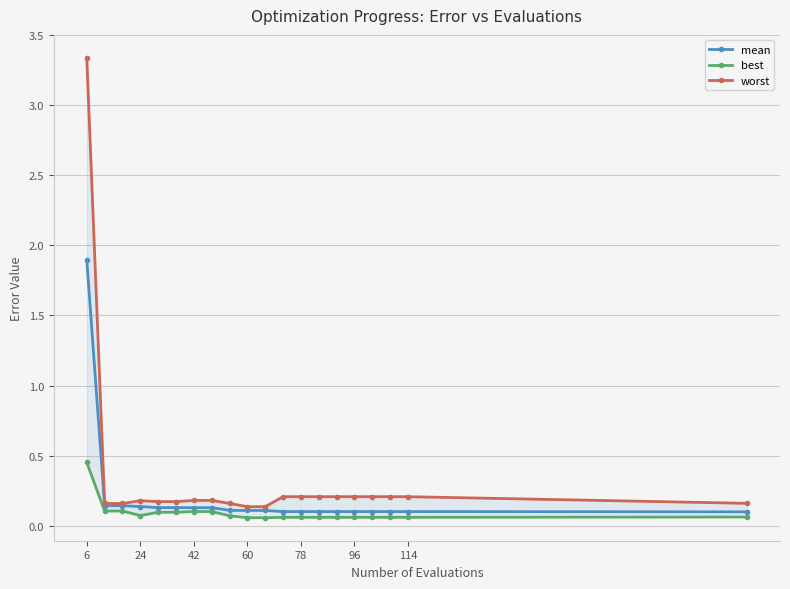

True or false: best and worst cross at least once.

False